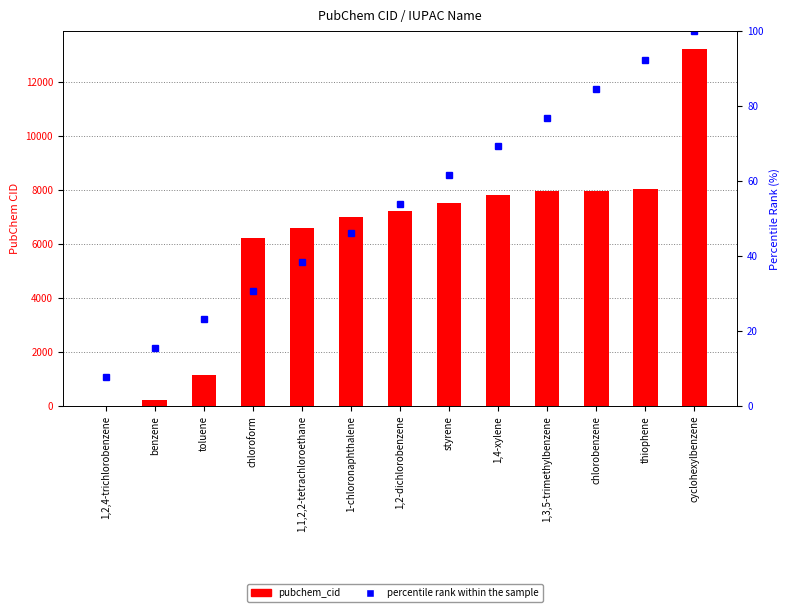

Is the value of pubchem_cid at 1,2,4-trichlorobenzene greater than the value of percentile rank within the sample at 1-chloronaphthalene?

No